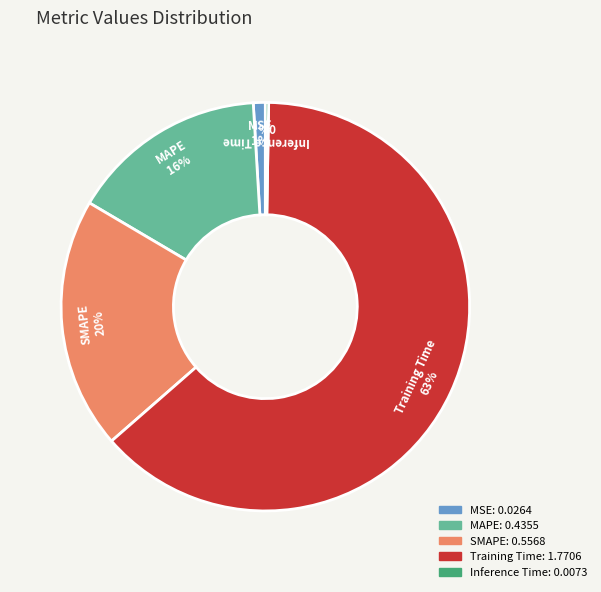

To the nearest percent, what is the combined percentage of SMAPE and Training Time?

83%